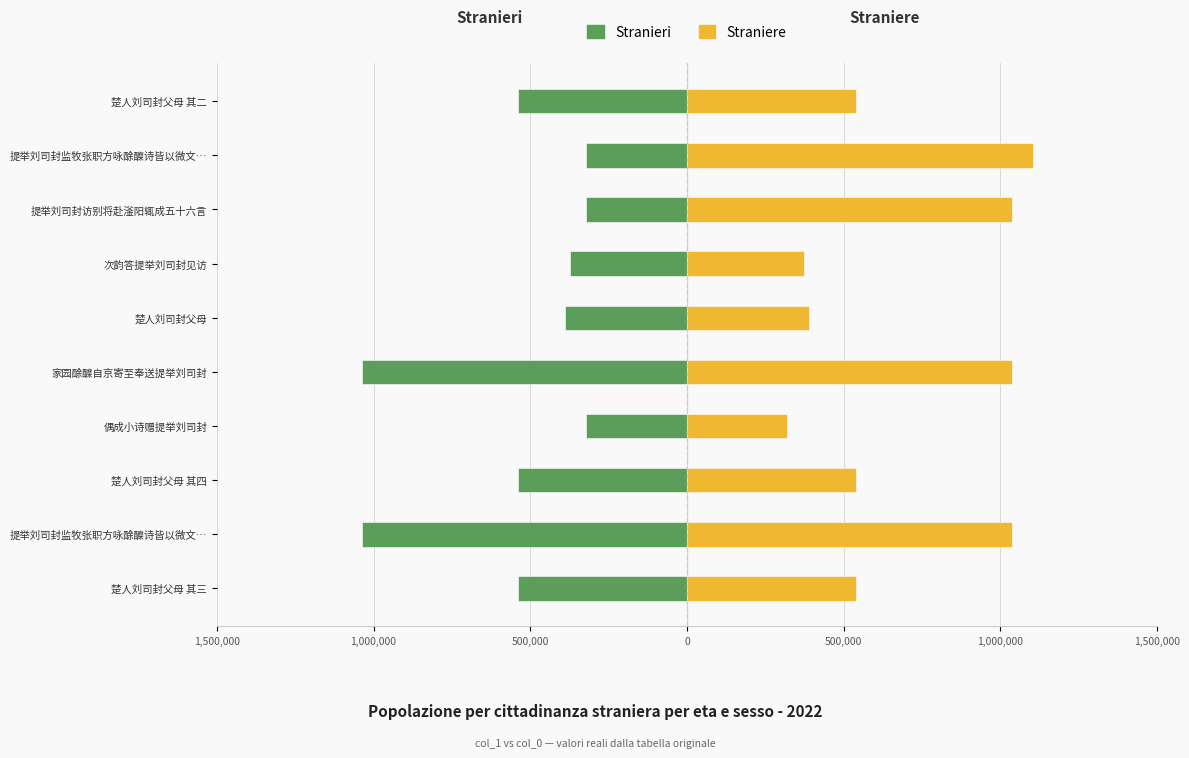

The value of Stranieri at 楚人刘司封父母 is -596995. True or false?

False